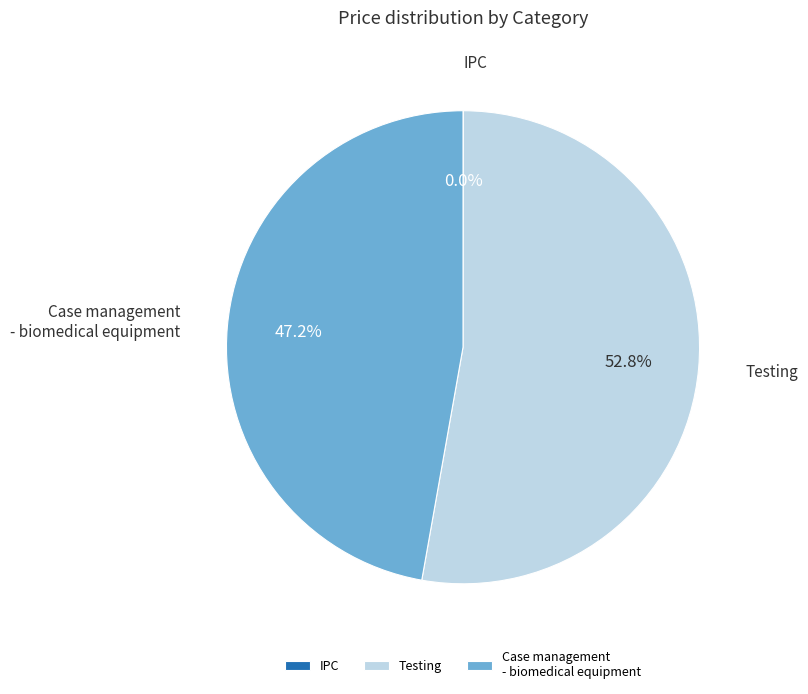

What percentage is NOT represented by Case management - biomedical equipment?

52.8%